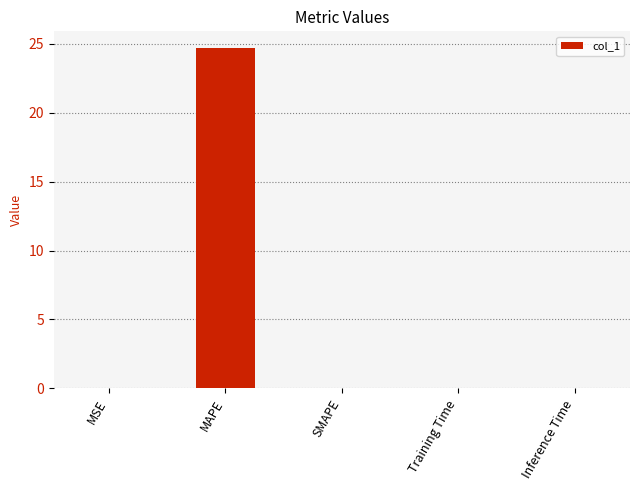

The value at SMAPE is 16.8. True or false?

False